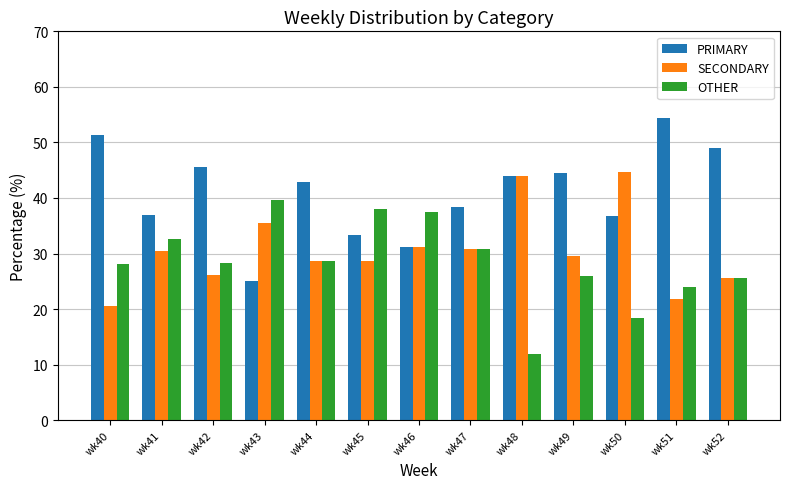

Which category has the highest value in the OTHER series?

wk43